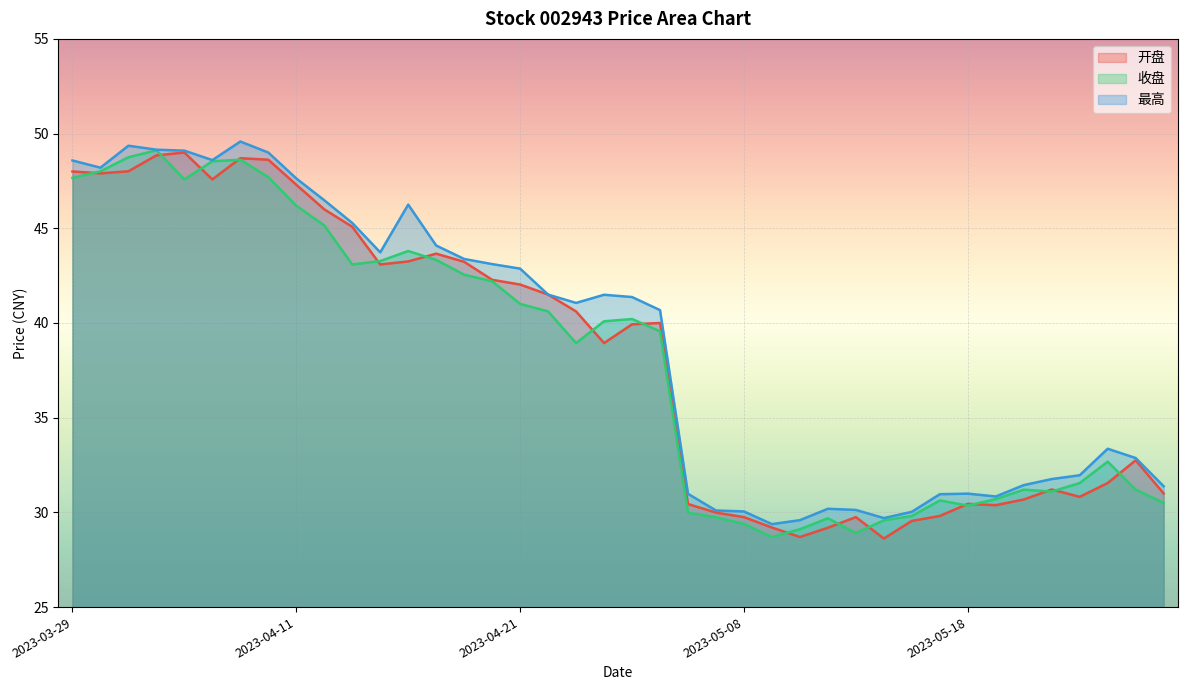

Which series has the widest spread of values?

收盘